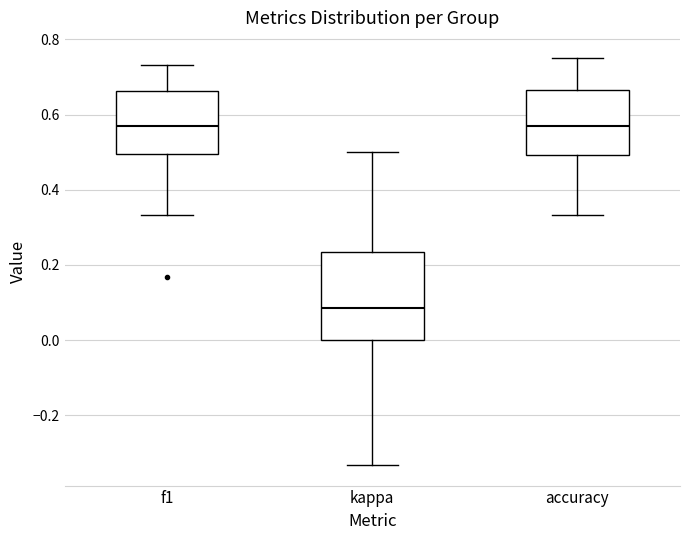

Where does the median line of the box for kappa sit on the y-axis? The values are not printed on the chart, so give them approximately, as read against the axis.

0.08